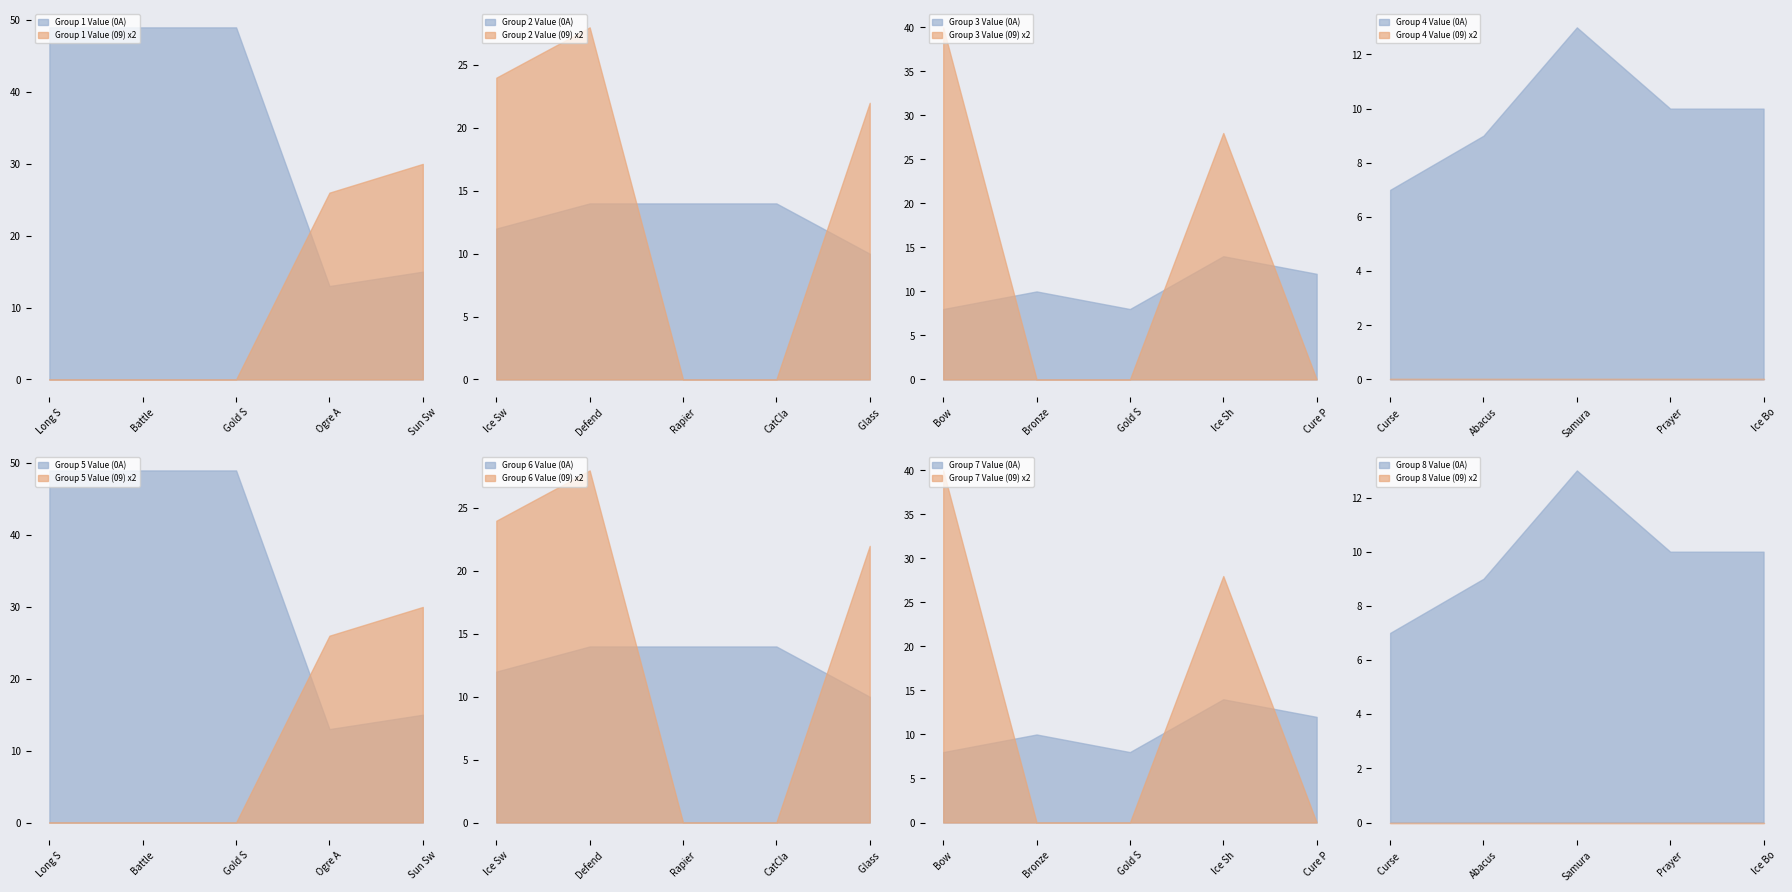

True or false: Group 1 Value (0A) has a value of 49 at Gold S.

True